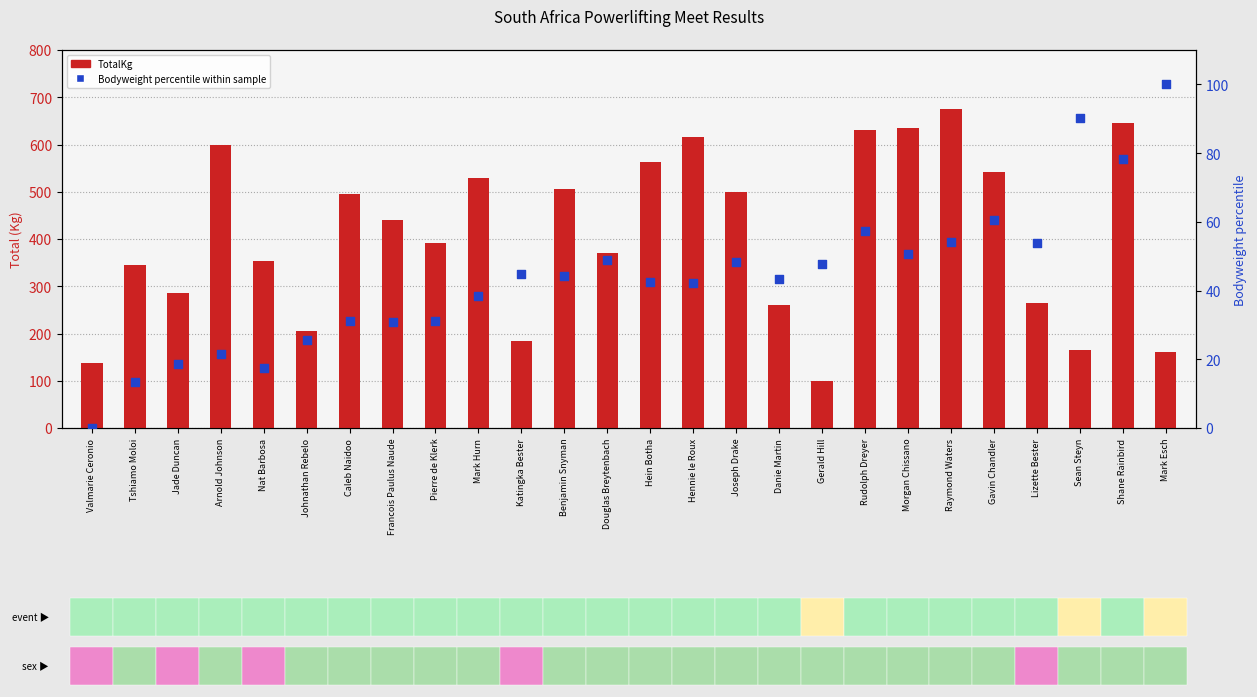

Which series has the largest total across all categories?

TotalKg